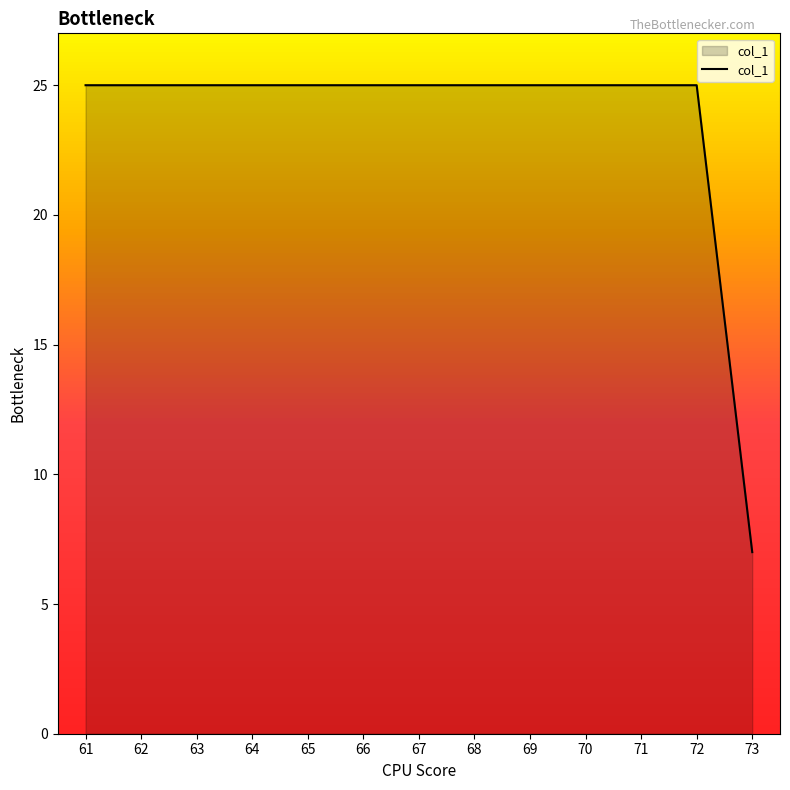

Reading left to right, what are all the values shown in this chart?

61=25	62=25	63=25	64=25	65=25	66=25	67=25	68=25	69=25	70=25	71=25	72=25	73=7